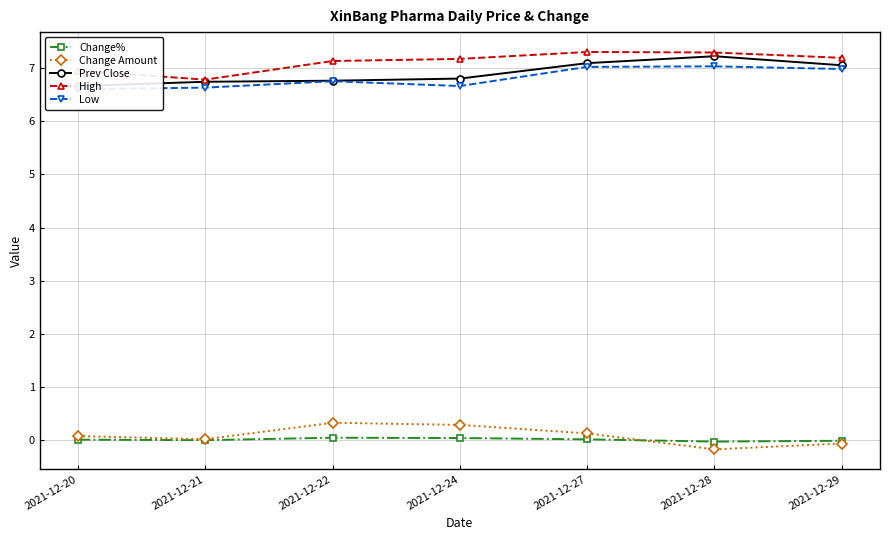

Which label corresponds to the smallest value in the chart?

2021-12-28